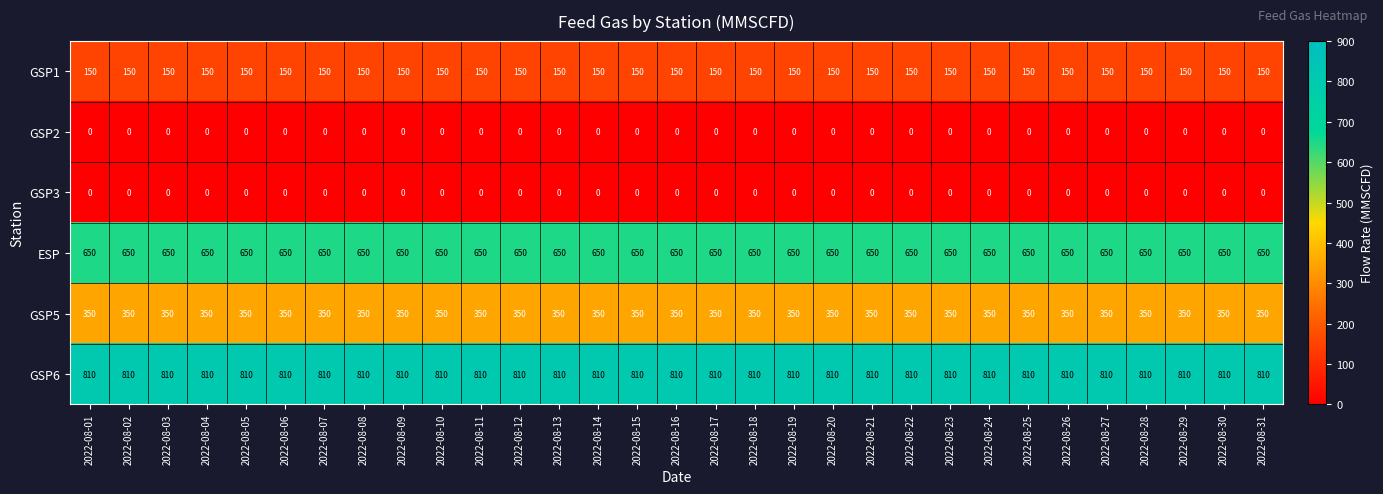

What is the greatest value displayed?

810